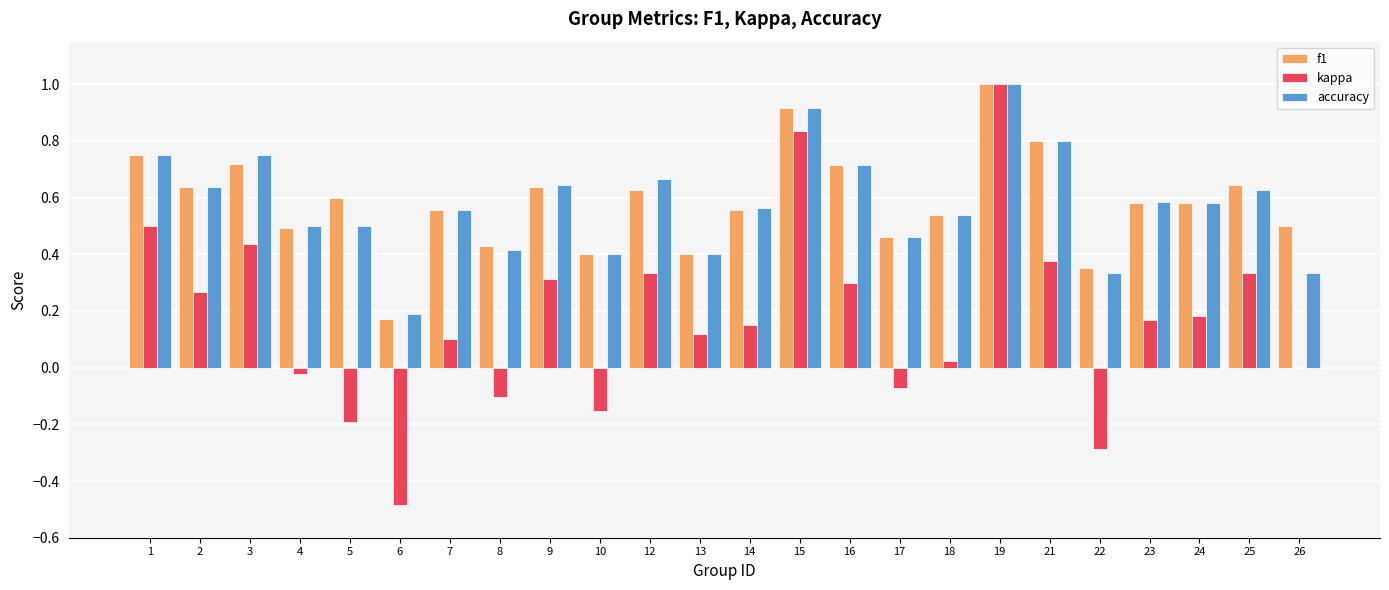

What is the greatest value displayed?

1.0